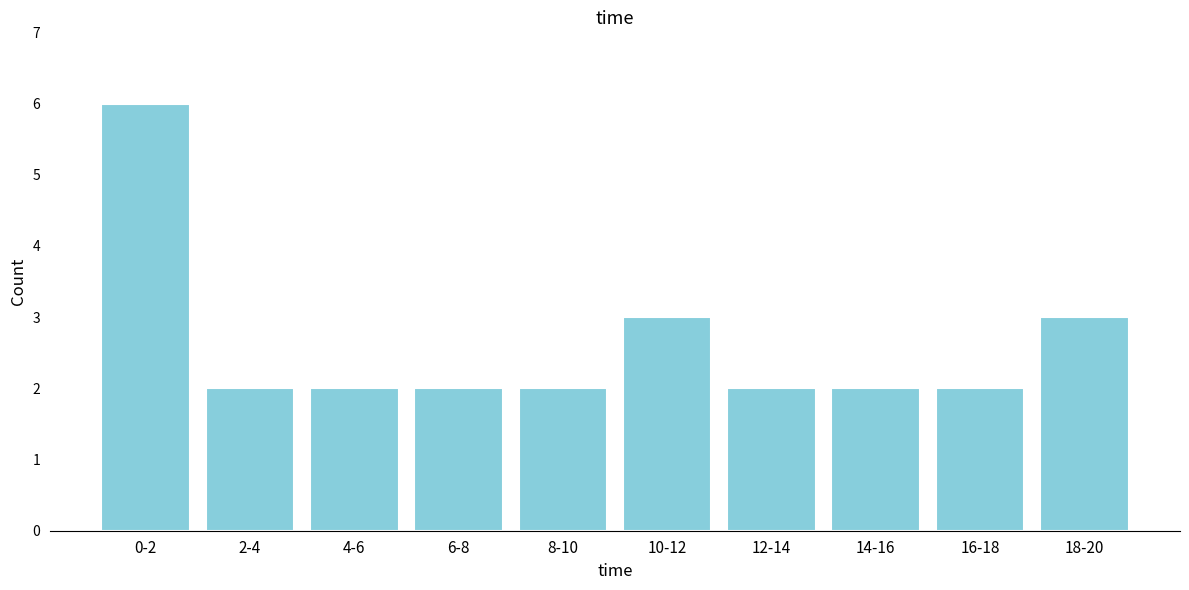

Reading left to right, extract all data points from this chart.

6	2	2	2	2	3	2	2	2	3